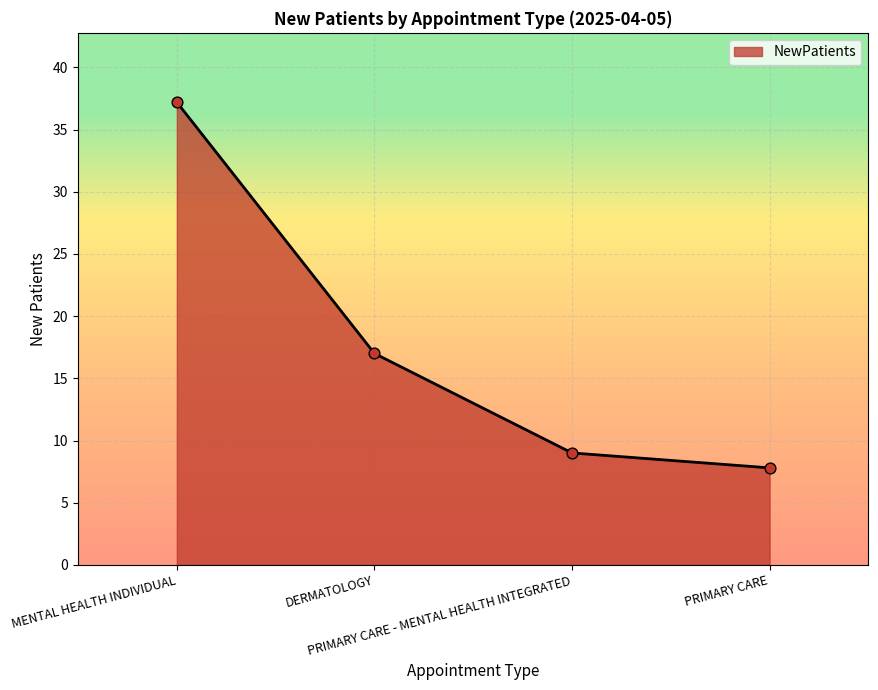

Which has a higher value, PRIMARY CARE - MENTAL HEALTH INTEGRATED or PRIMARY CARE?

PRIMARY CARE - MENTAL HEALTH INTEGRATED